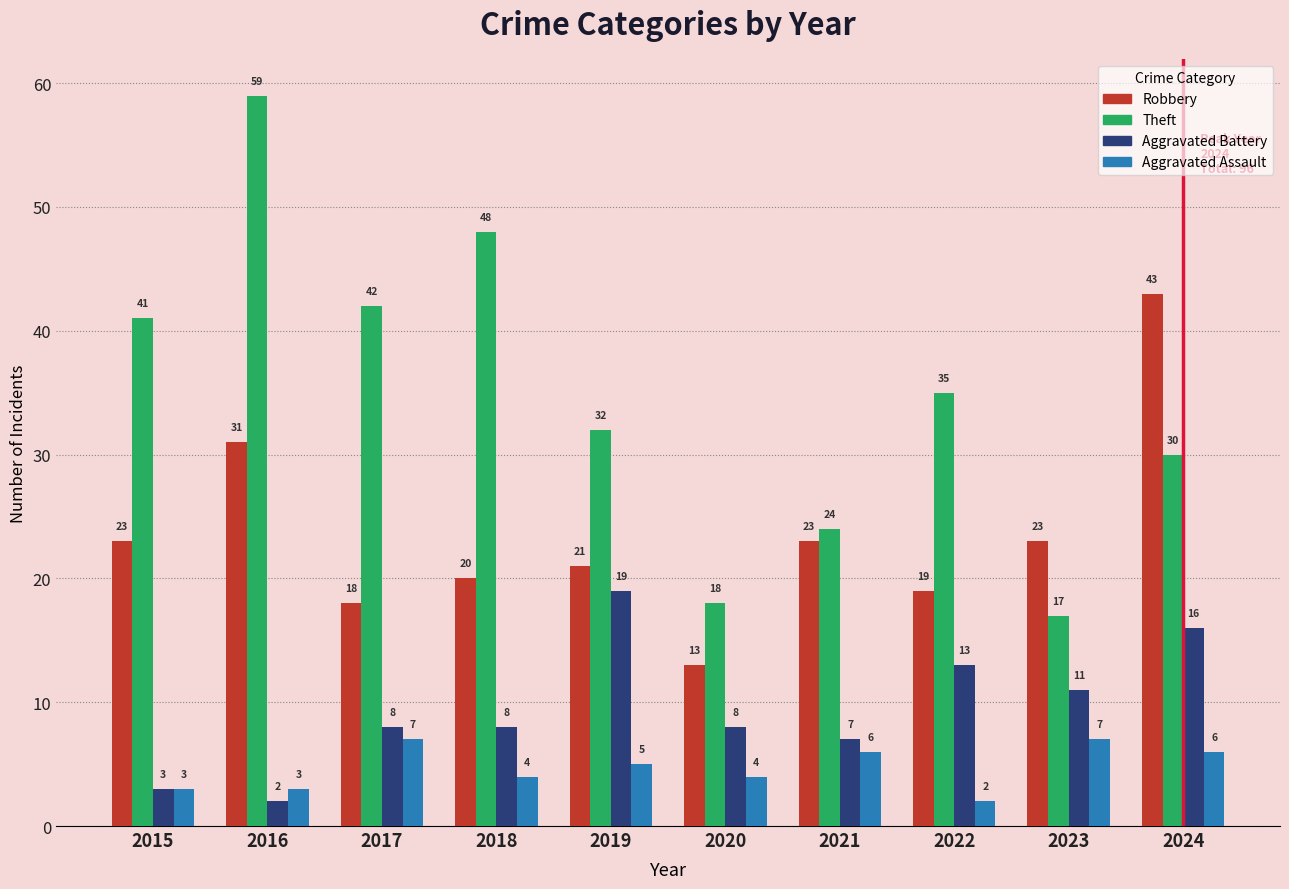

Rank the series by their maximum value, from highest to lowest.

Theft, Robbery, Aggravated Battery, Aggravated Assault